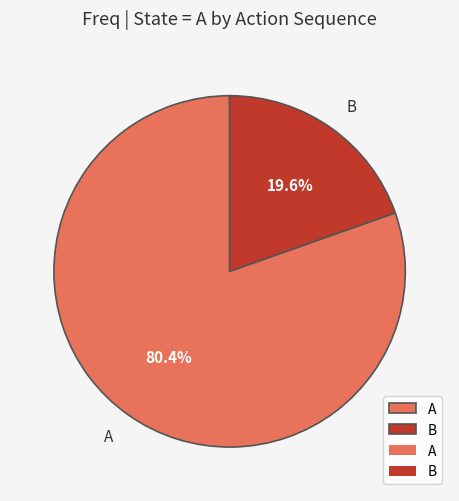

What is the ratio of the value at A to the value at B?

4.1